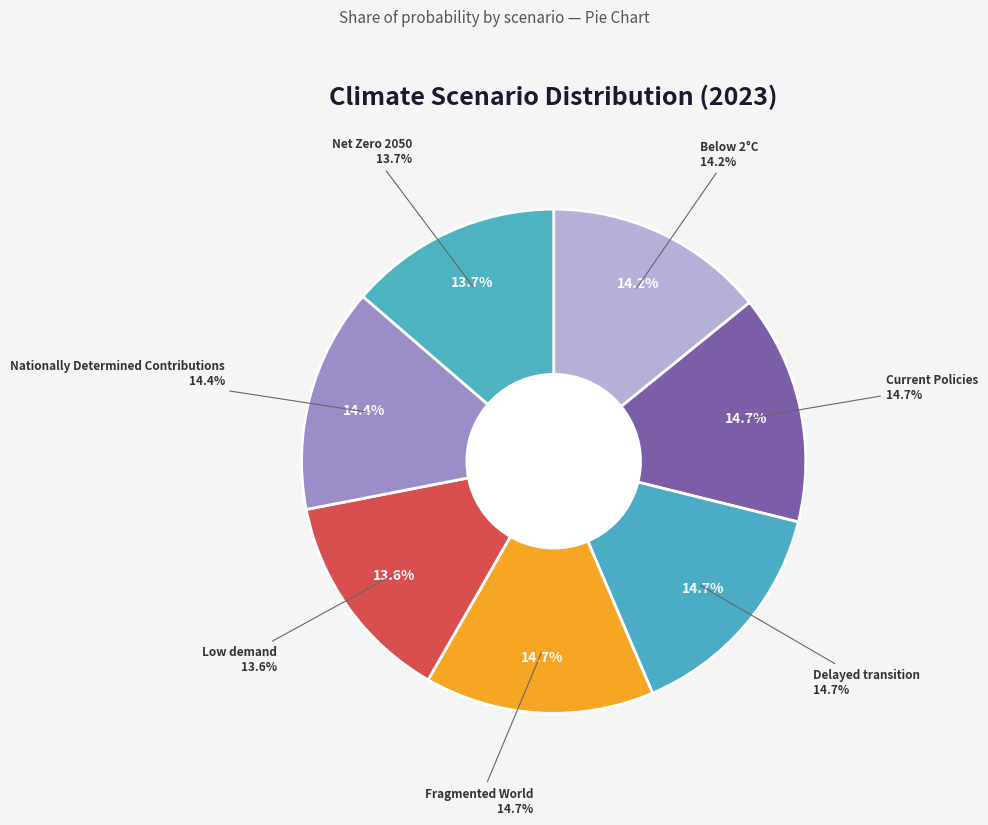

Rank the categories by value from lowest to highest.

Low demand, Net Zero 2050, Below 2°C, Nationally Determined Contributions, Current Policies, Delayed transition, Fragmented World